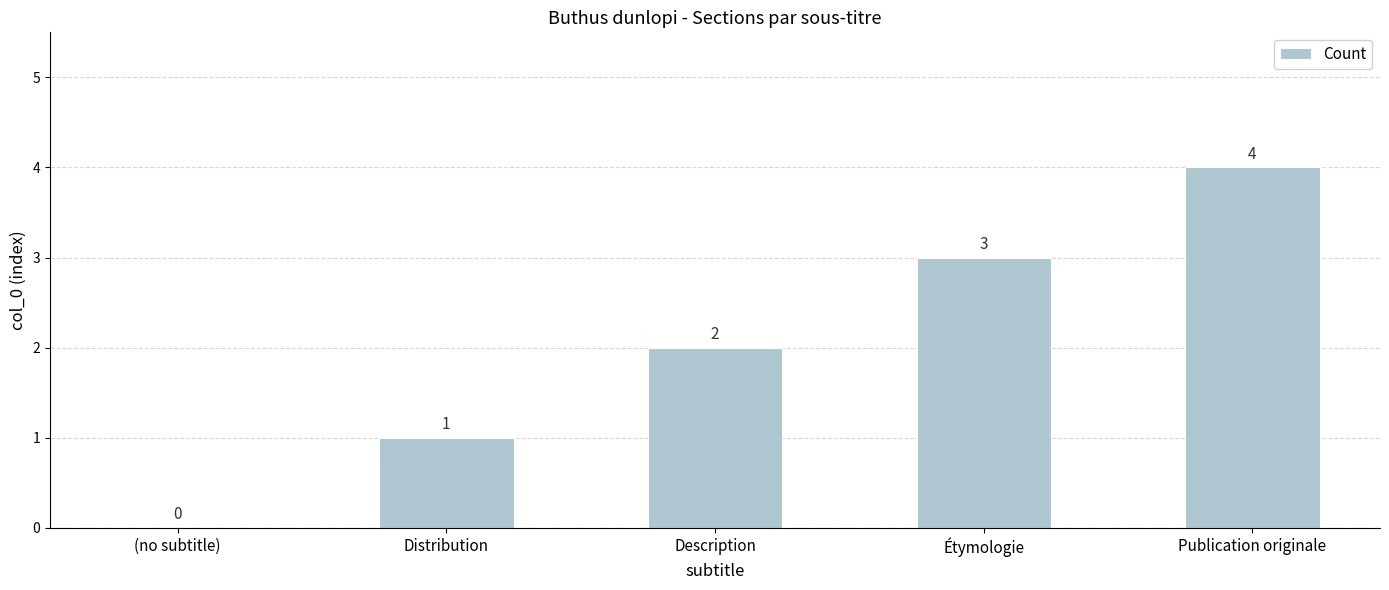

What value does the data have at Publication originale?

4